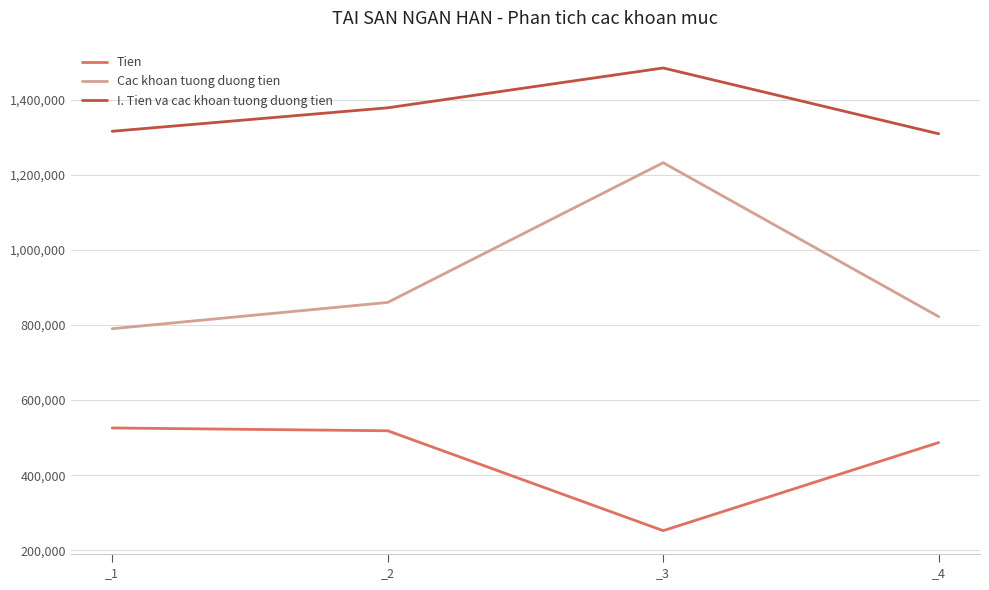

At which category does the chart reach its minimum across all series?

_3